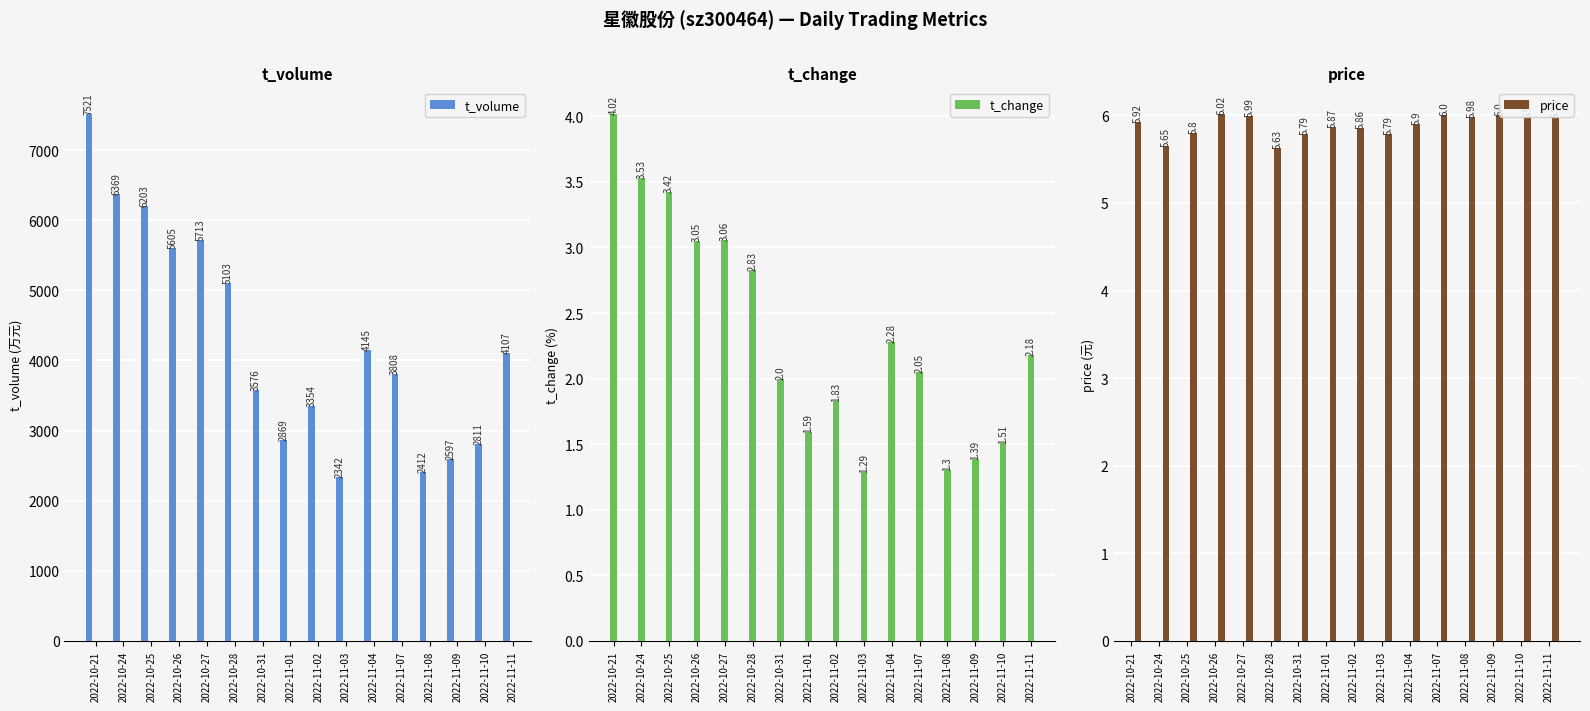

What is the difference between the price values at 2022-11-01 and 2022-10-26?

0.1